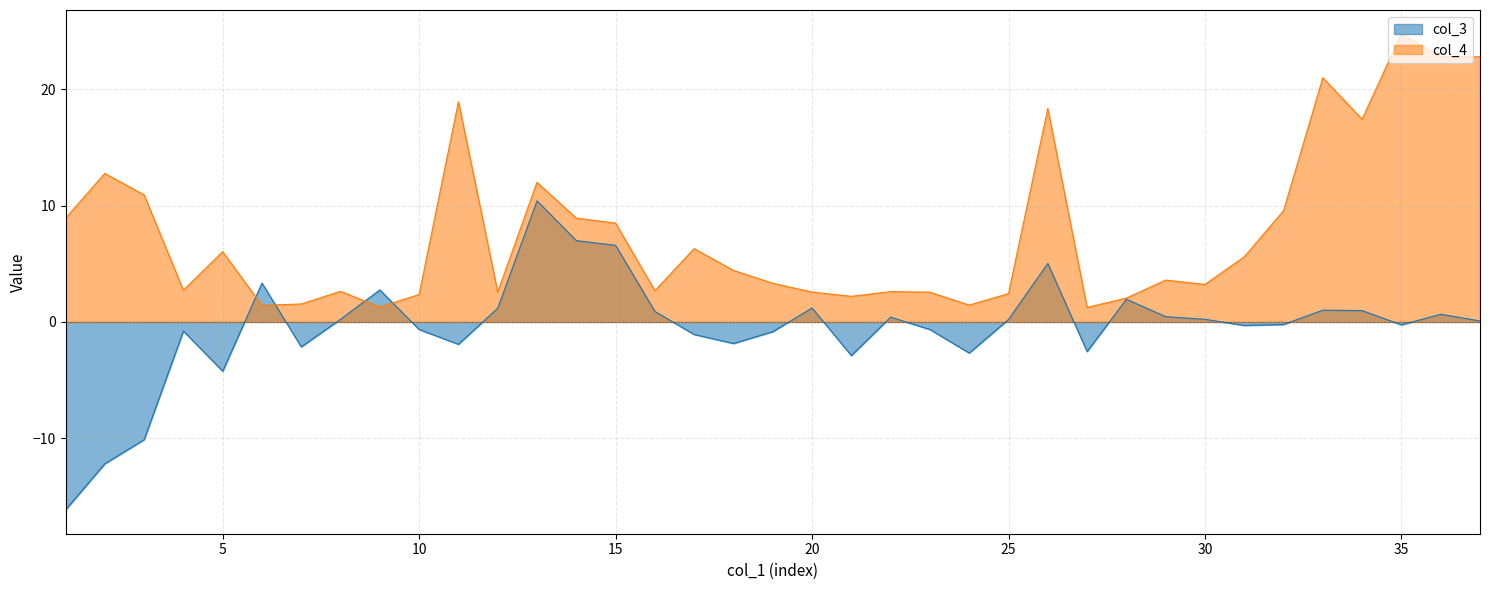

At how many categories does at least one series exceed 14?

7